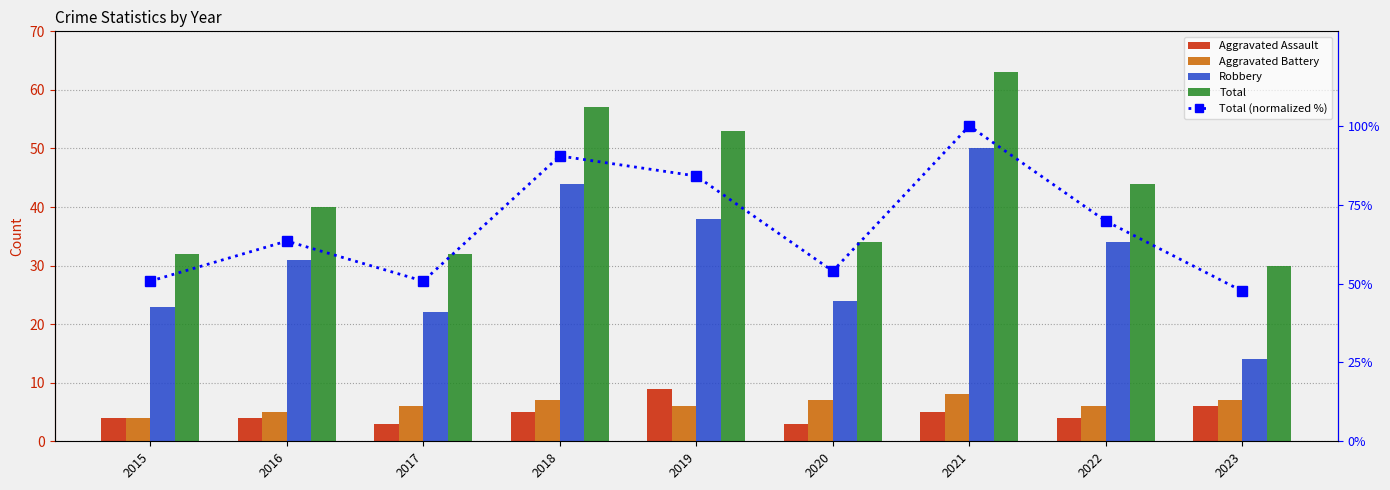

What is the minimum value for Aggravated Battery?

4.0